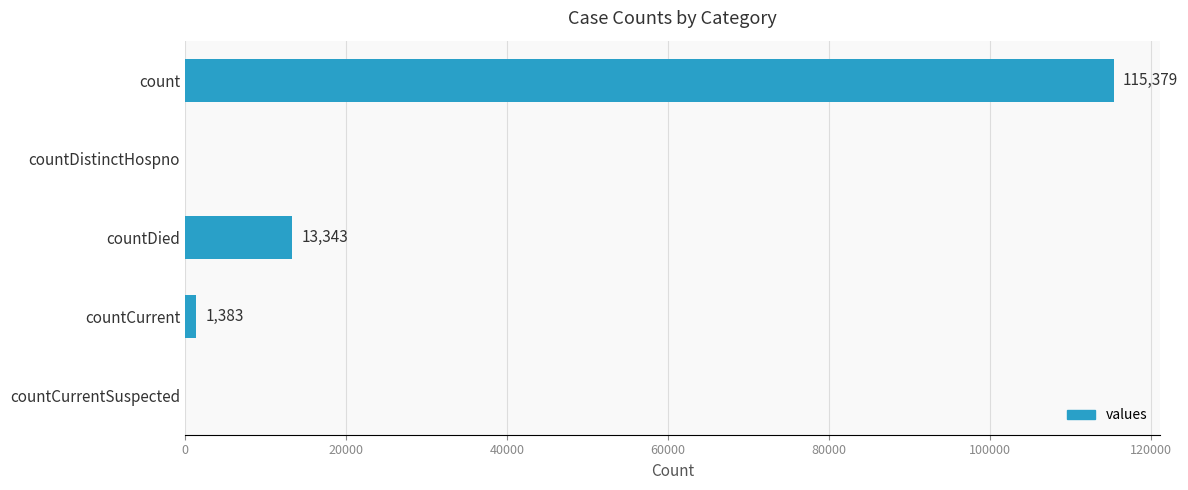

How many series are shown in this chart?

1